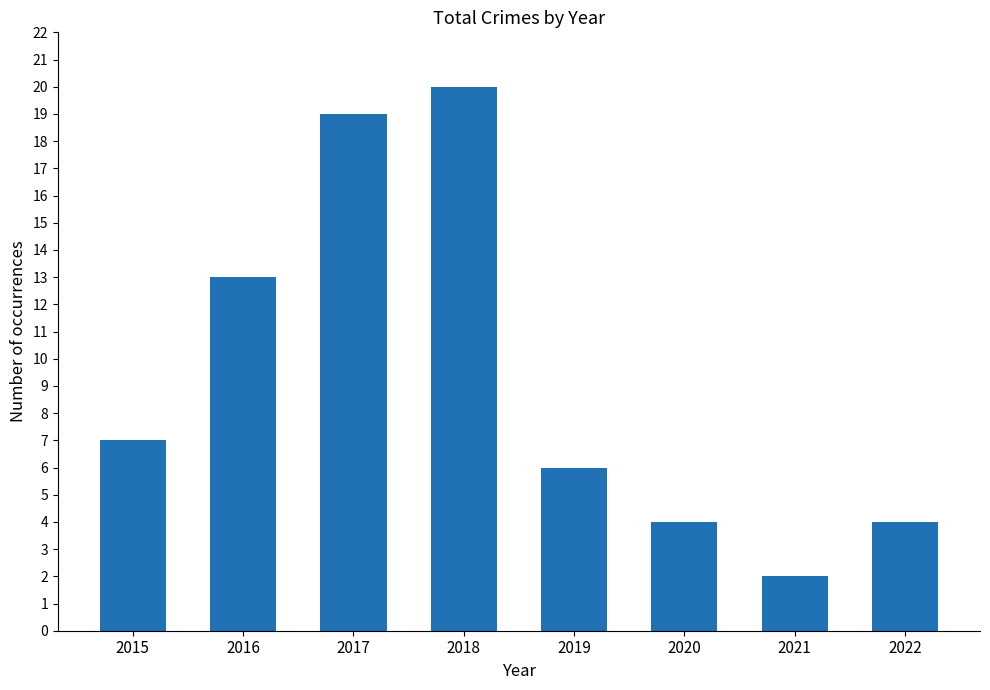

How many data points are less than 7?

4